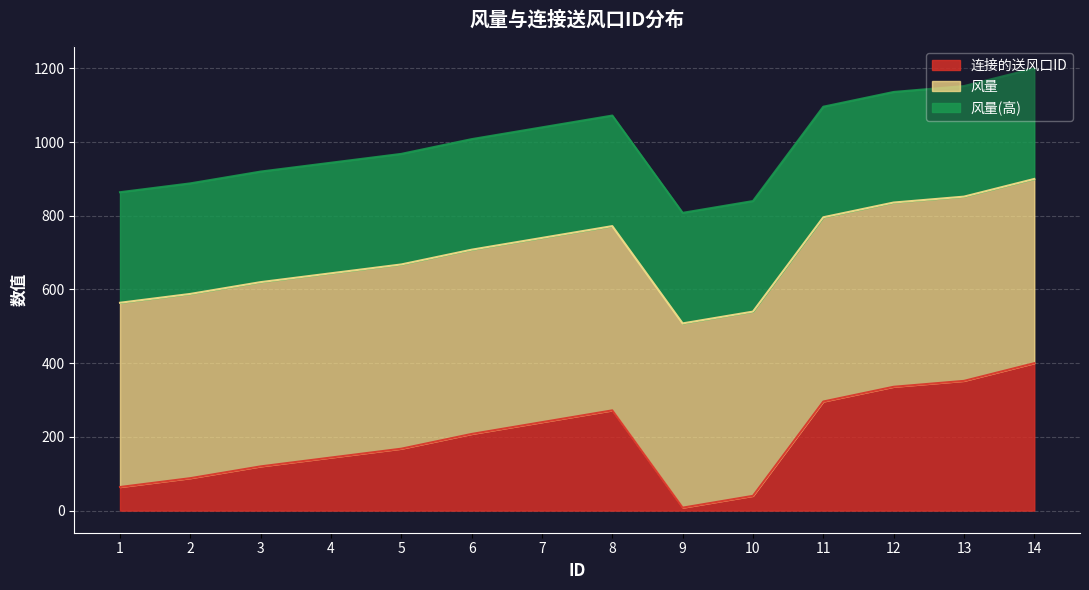

The chart shows a value of 40 at 10. True or false?

True